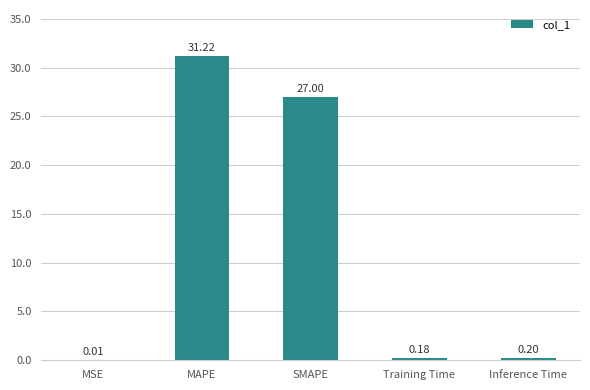

Is it true that the value at Inference Time is 0.2?

True